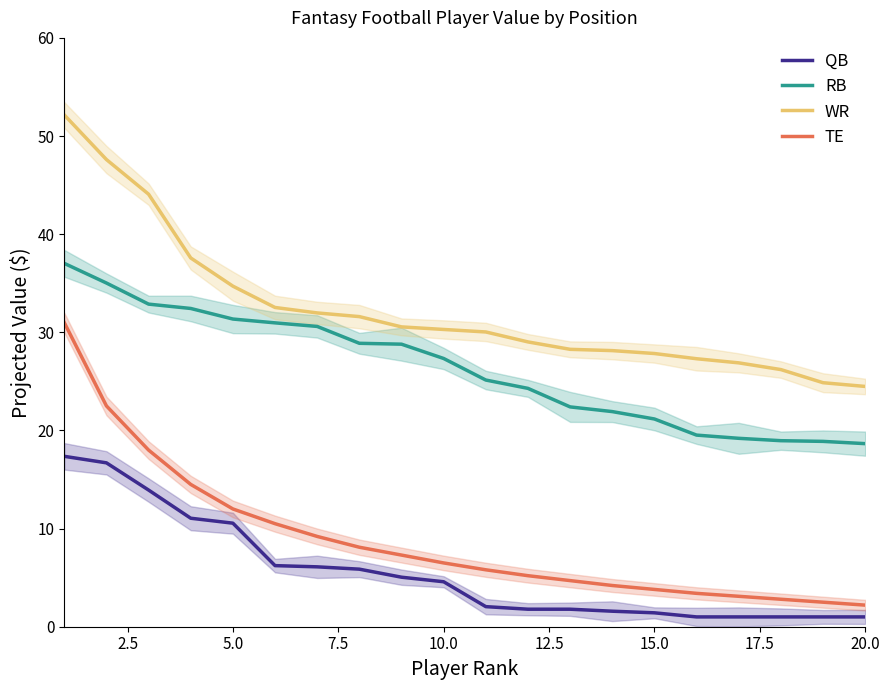

What is the sum of all RB values?

525.4